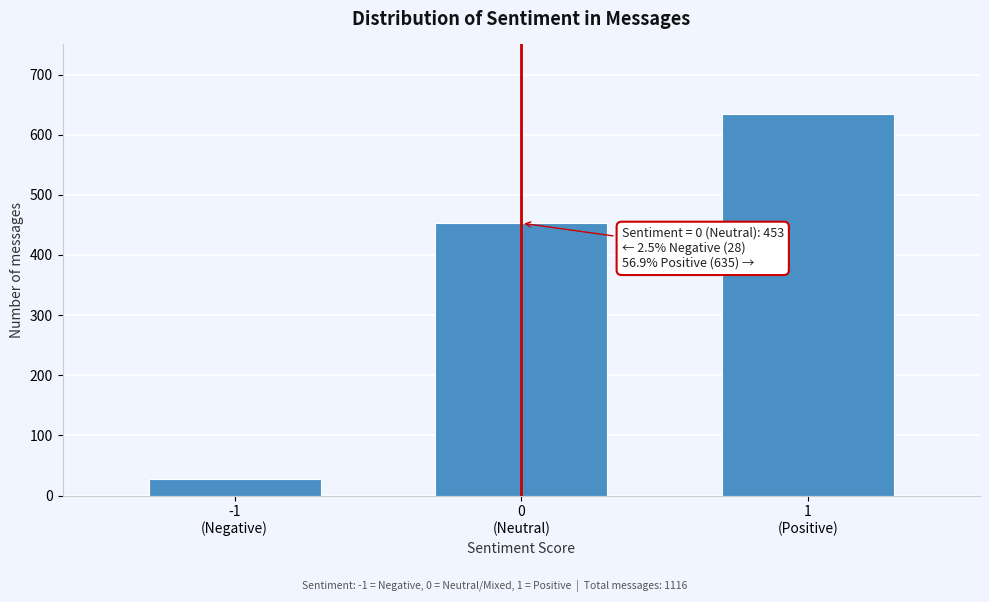

Reading left to right, what are all the values shown in this chart?

28	453	635